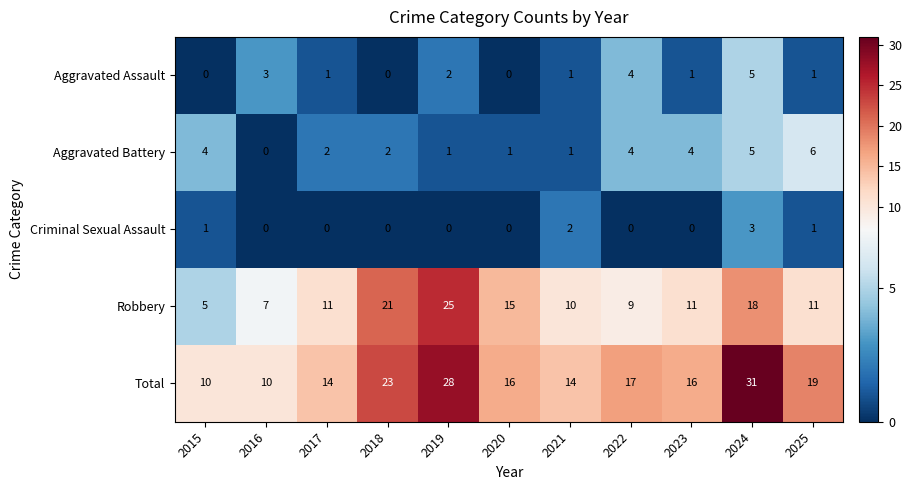

What is the total value across all series at 2019?

56